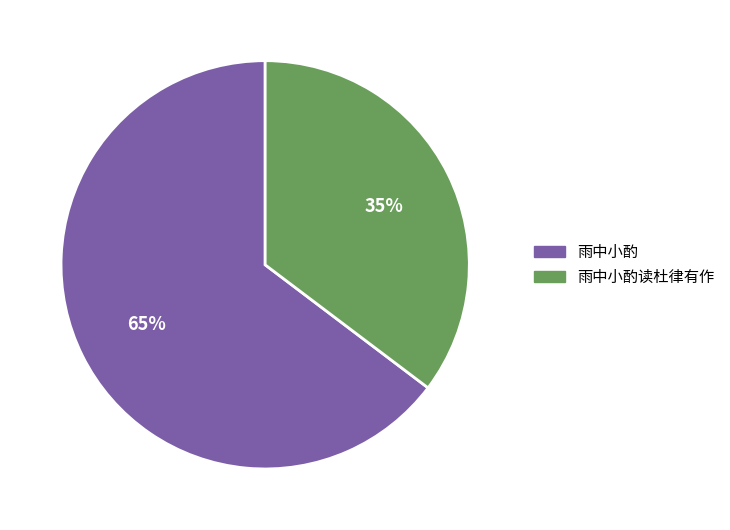

Is there any slice that represents more than half of the pie?

Yes